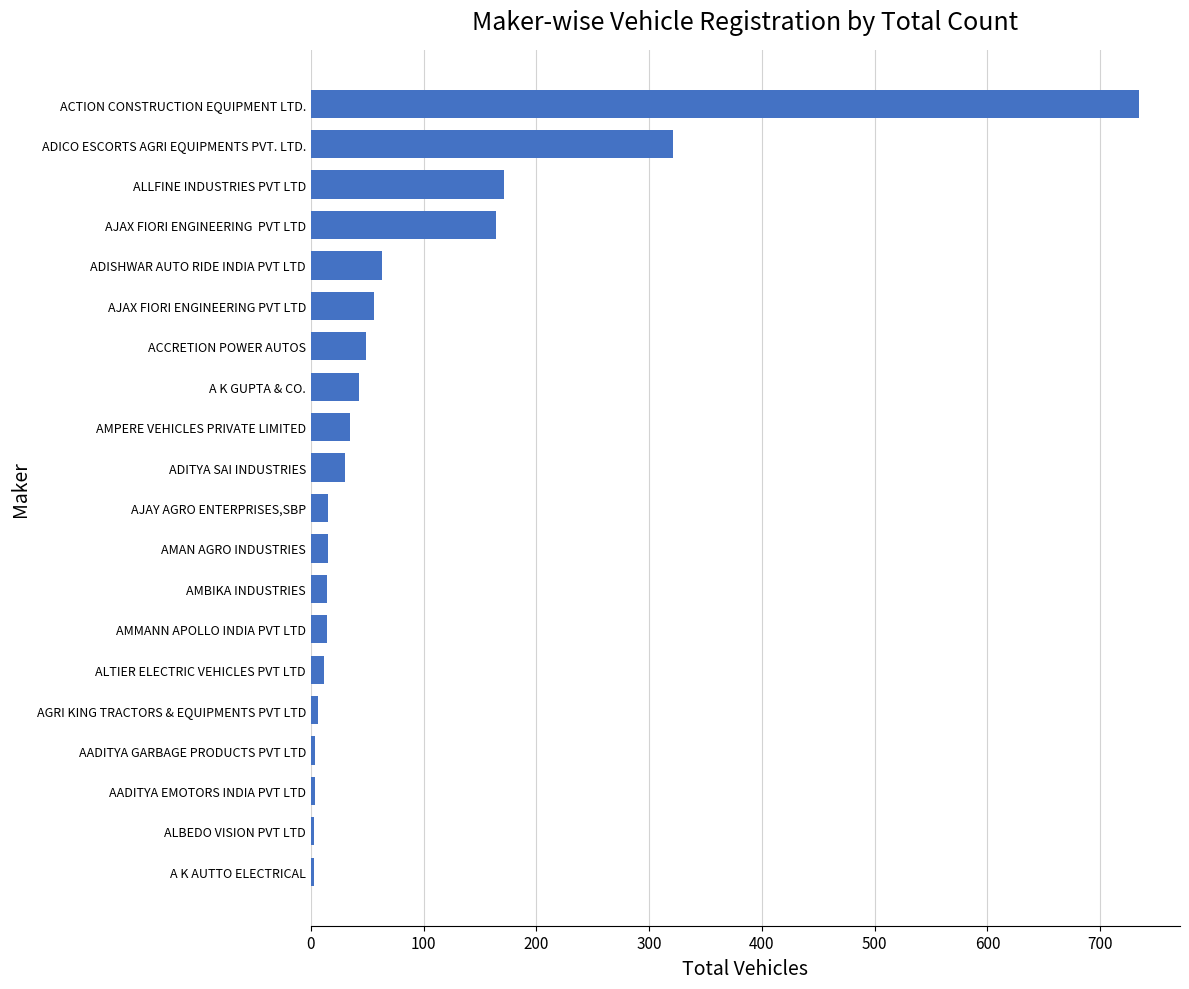

Read the value at AJAX FIORI ENGINEERING PVT LTD.

56